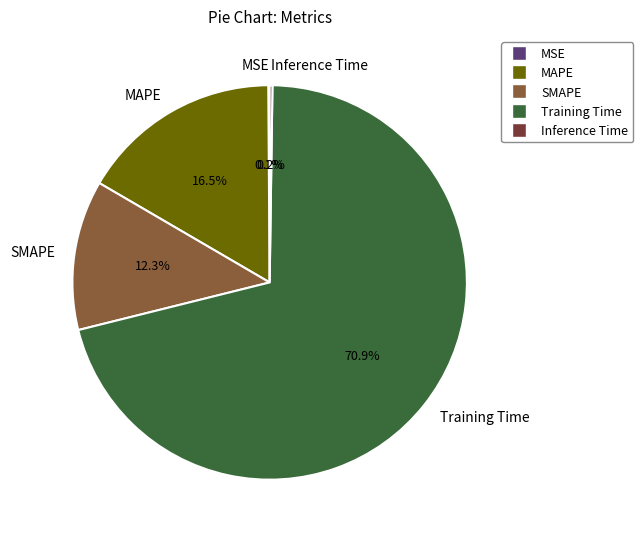

Which has a higher value, SMAPE or MAPE?

MAPE